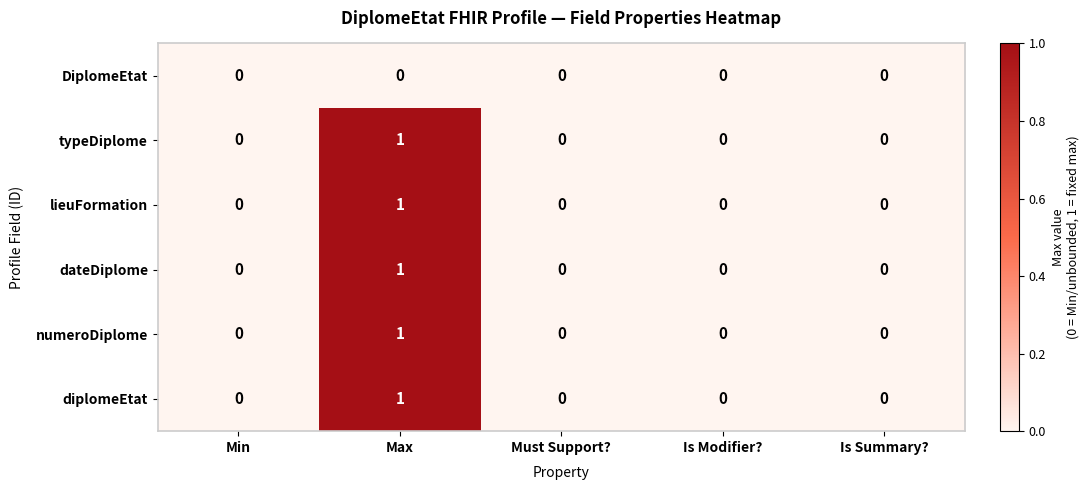

At which label does diplomeEtat reach its peak?

Max